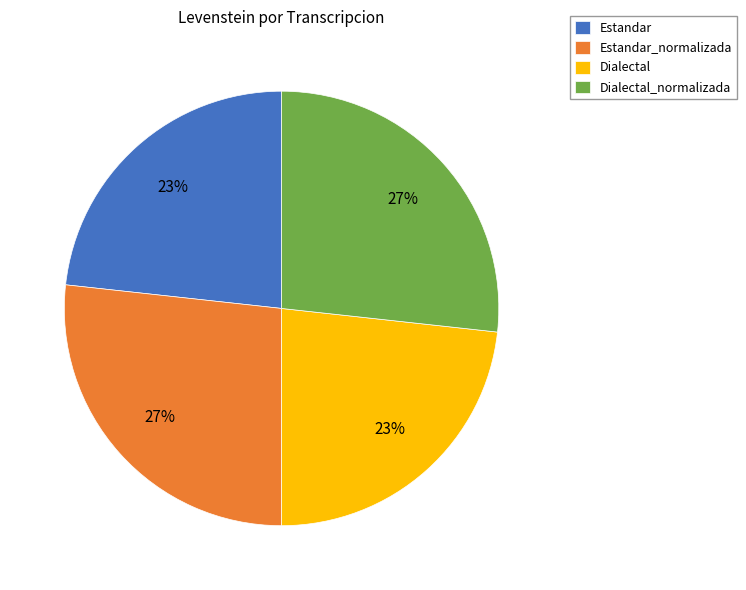

Which has a higher value, Estandar or Dialectal_normalizada?

Dialectal_normalizada